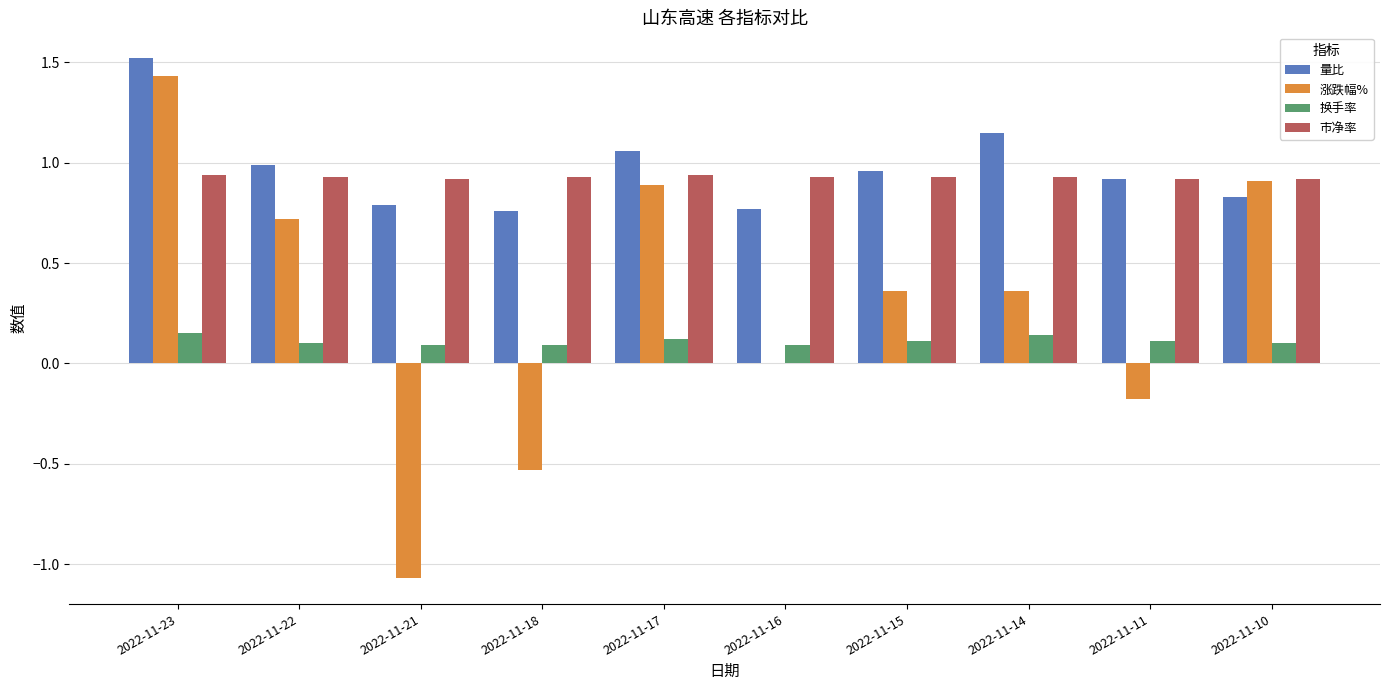

What is the sum of all 量比 values?

9.8